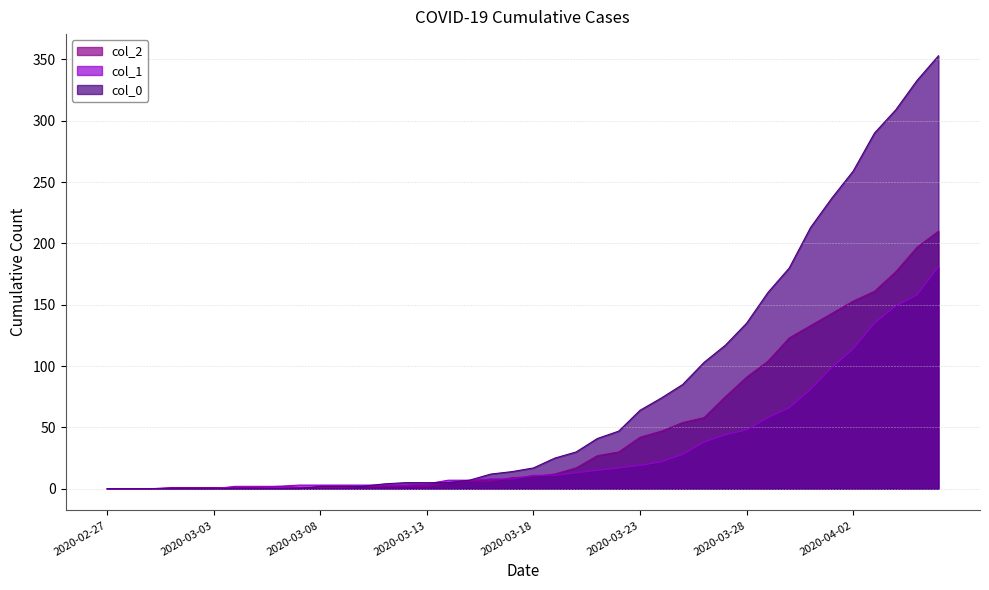

The value of col_2 at 2020-03-19 is 5. True or false?

False